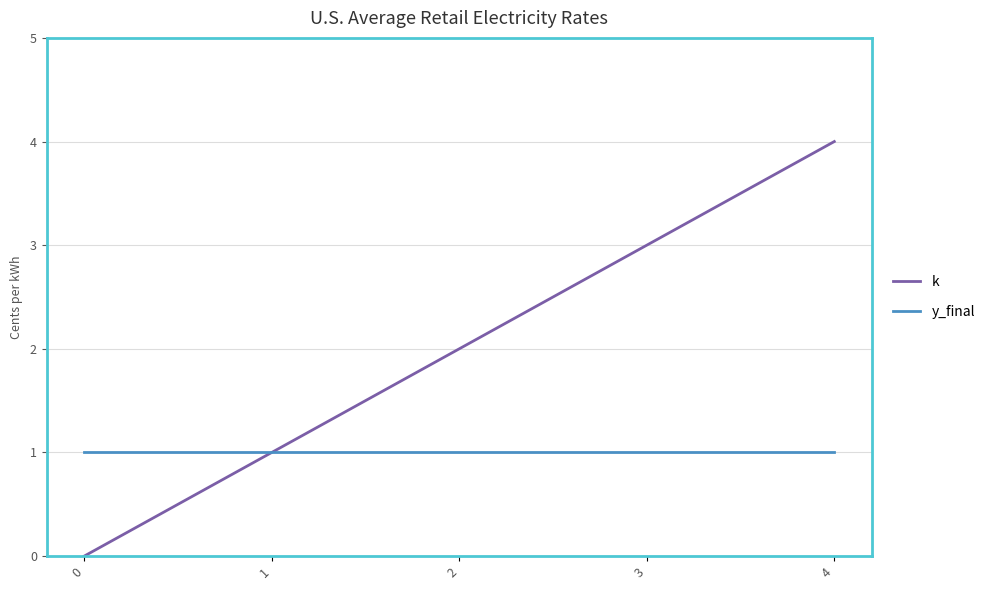

The value of y_final at 2 is 2. True or false?

False